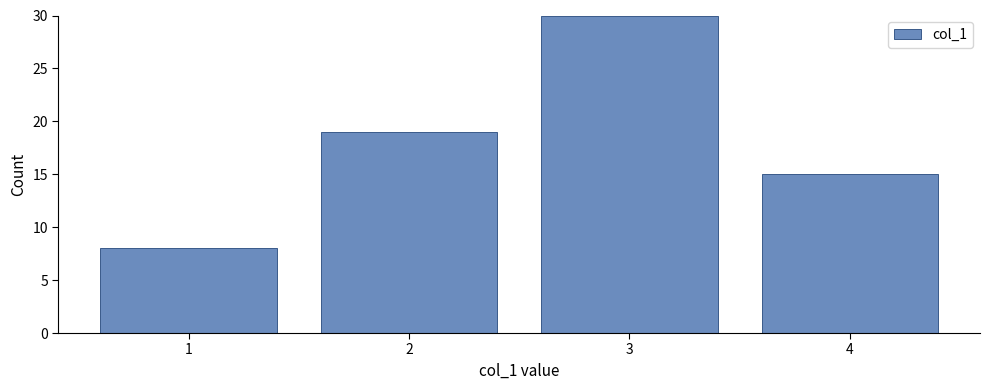

Reading left to right, list every bar in this chart as the range it spans on the x-axis followed by its height. The values are not printed on the chart, so give them approximately, as read against the axis.

0.5 to 1.5: 8
1.5 to 2.5: 19
2.5 to 3.5: 30
3.5 to 4.5: 15